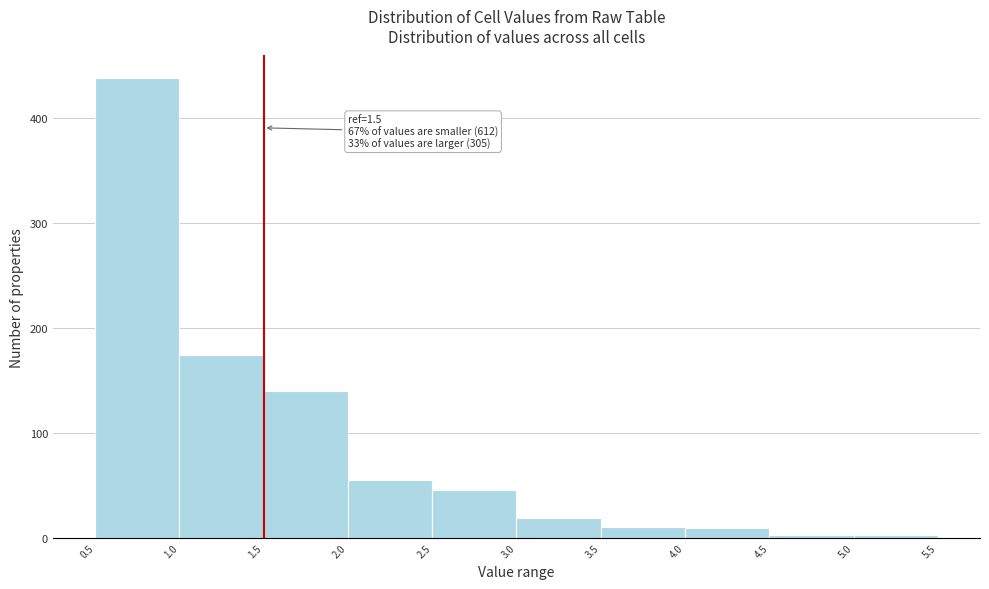

Which range on the x-axis has the tallest bar?

0.5 to 1.0